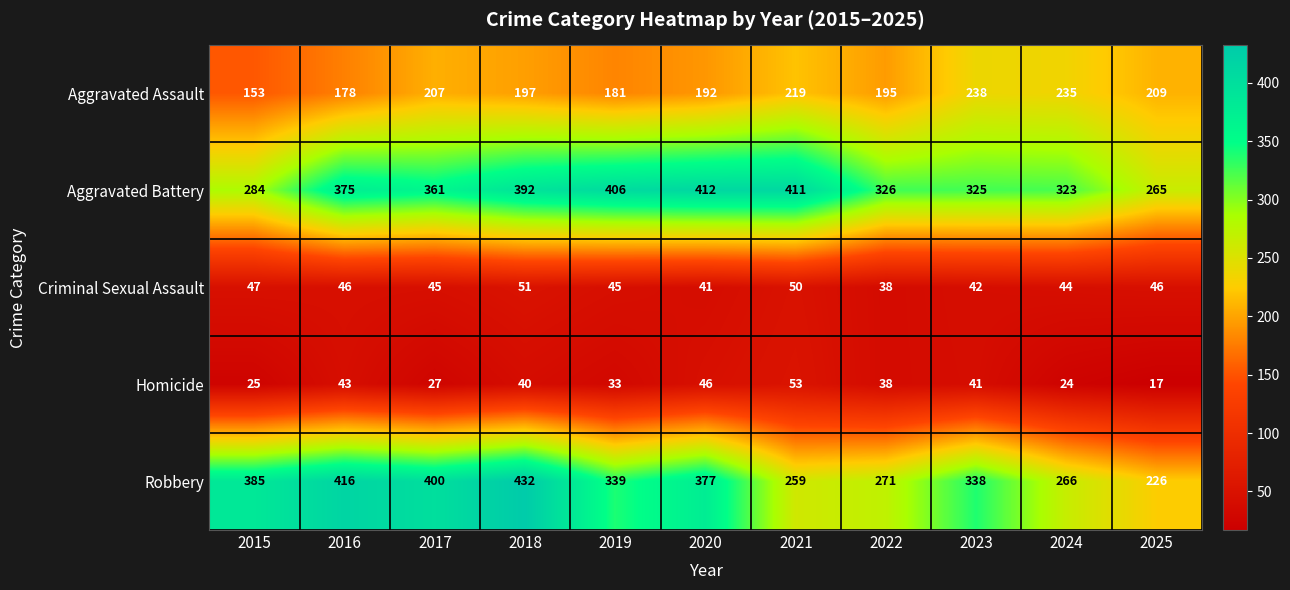

True or false: Aggravated Assault has a value of 211 at 2015.

False